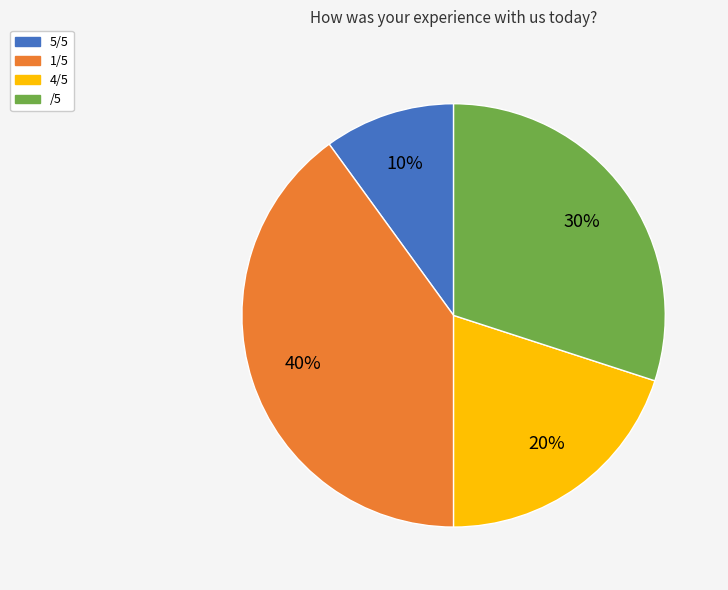

Combined, do /5 and 1/5 account for over 50%?

Yes